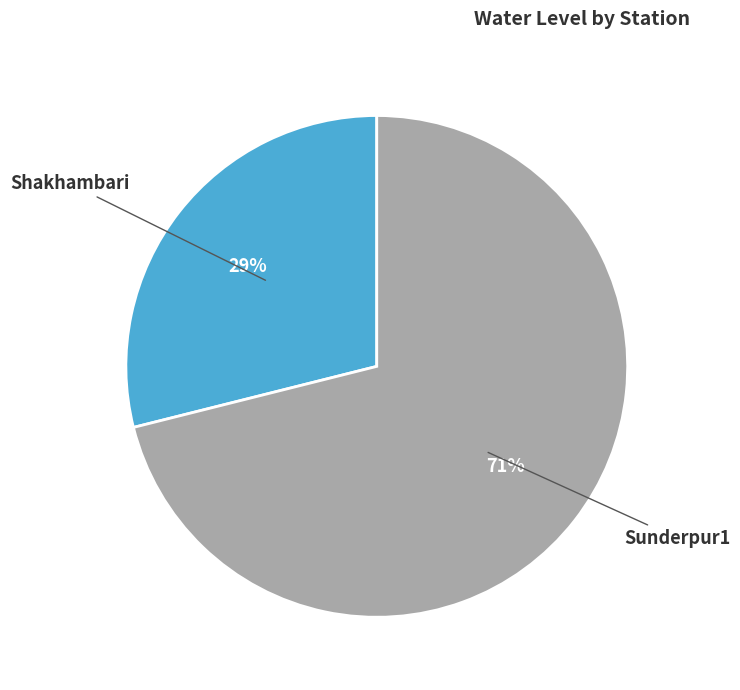

To the nearest percent, what is the difference between the largest and smallest slice percentages?

42%